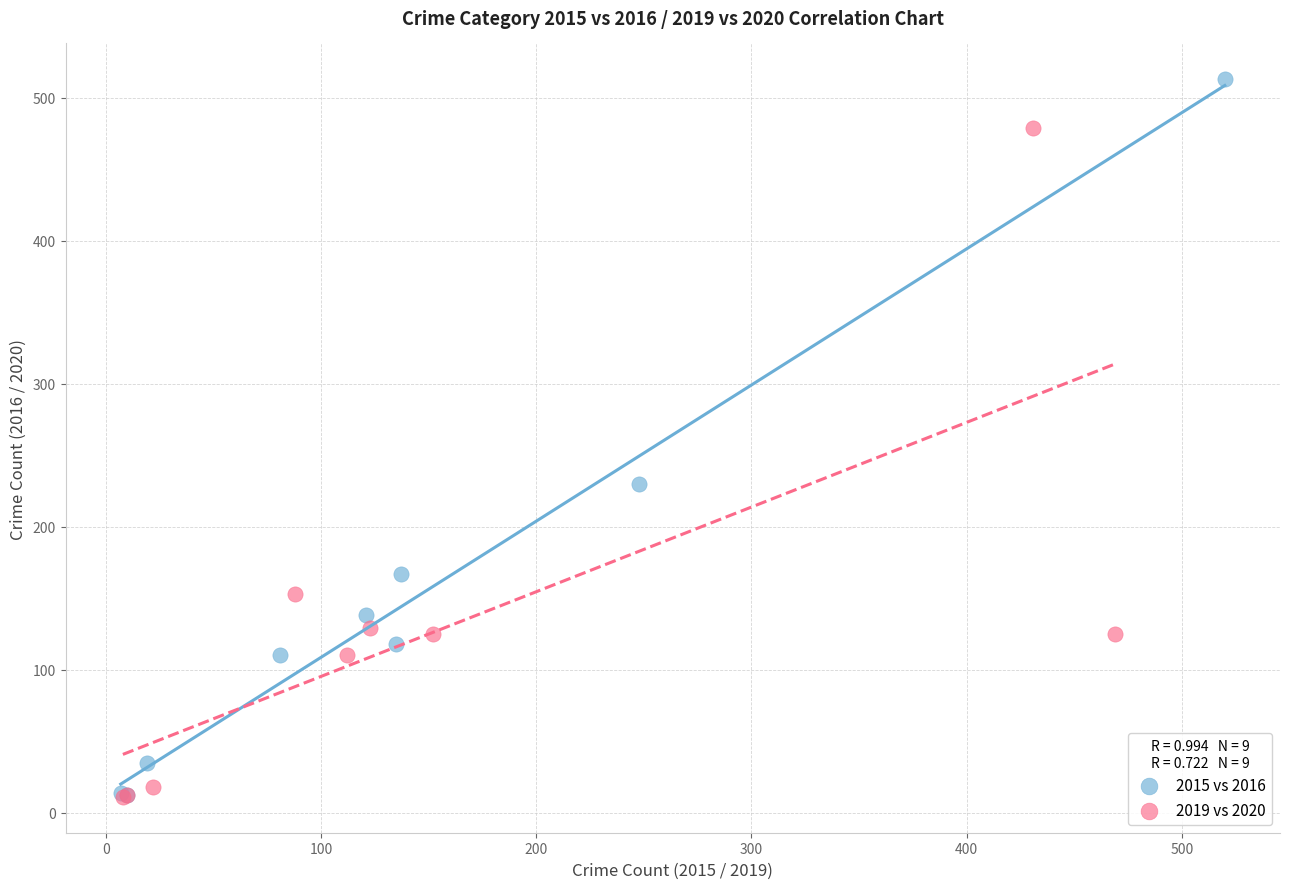

Which series has the largest Y range (max minus min)?

2015 vs 2016